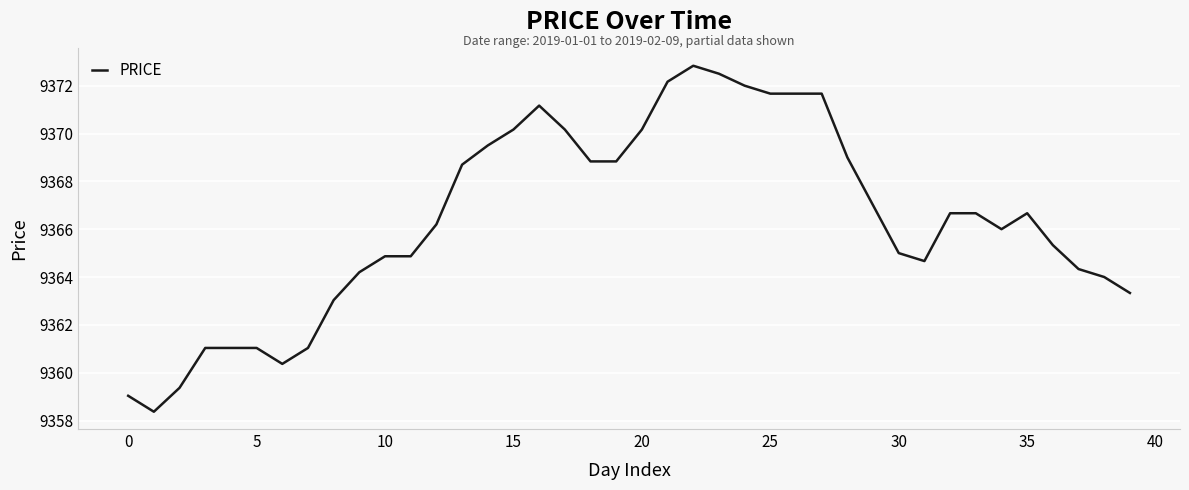

What is the minimum value shown in the chart?

9358.4